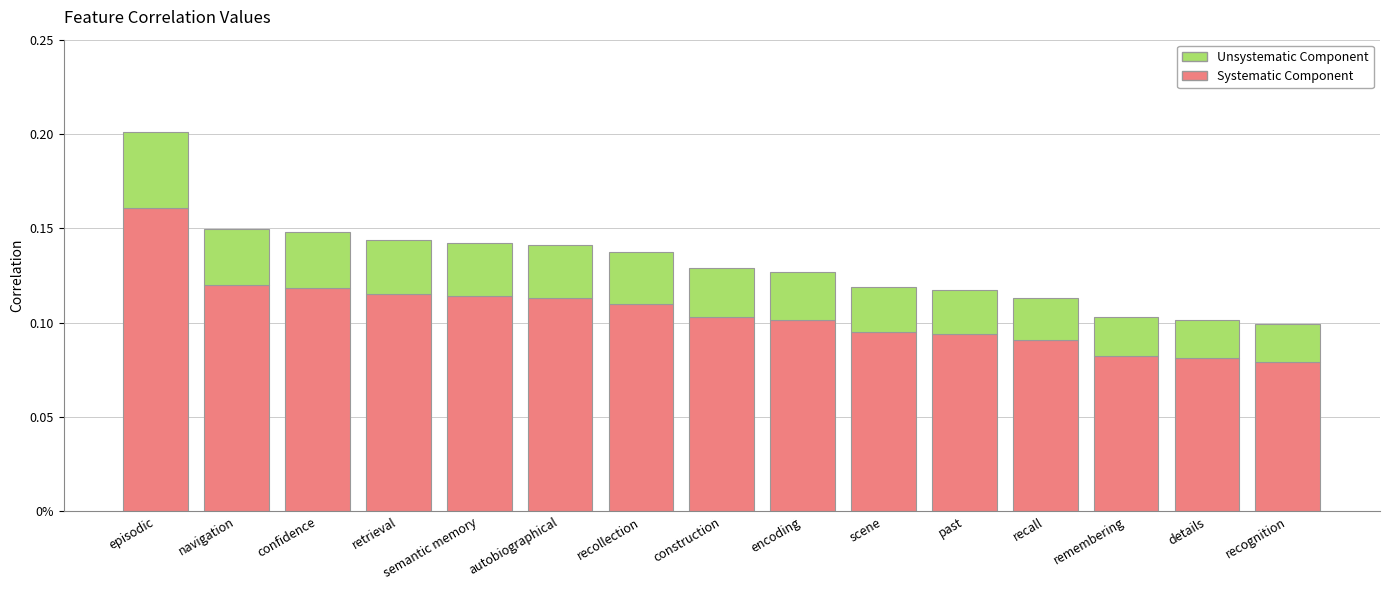

What is the total value across all series at episodic?

0.2